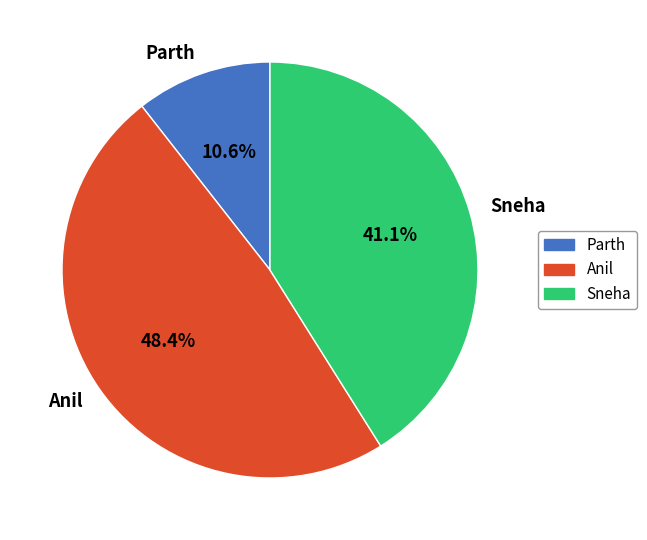

Combined, do Anil and Sneha account for over 50%?

Yes